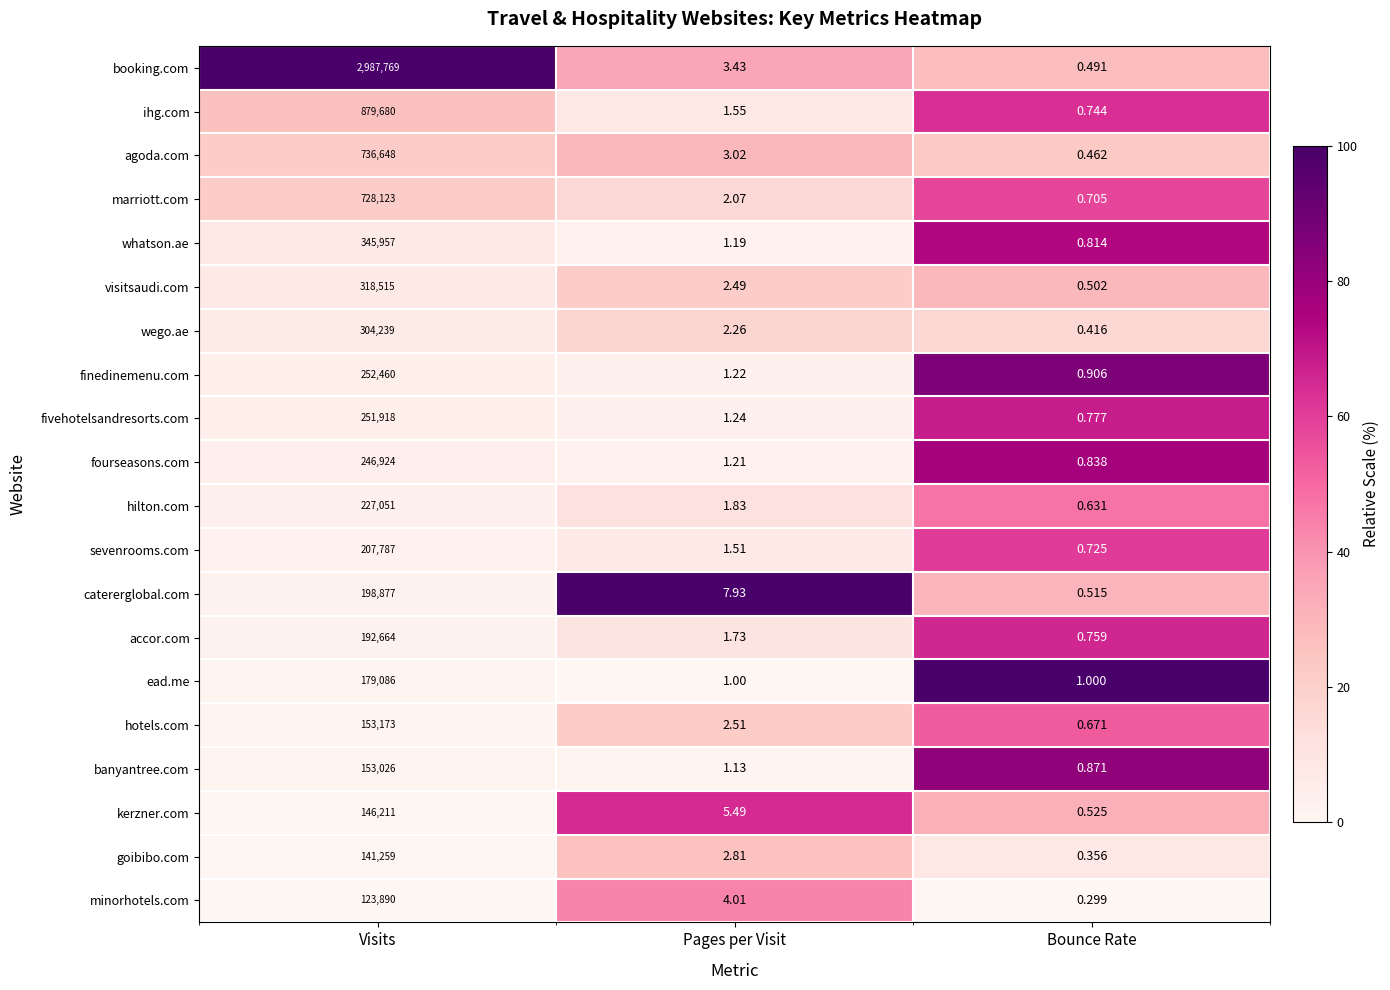

What is the maximum value shown in the chart?

2987769.0